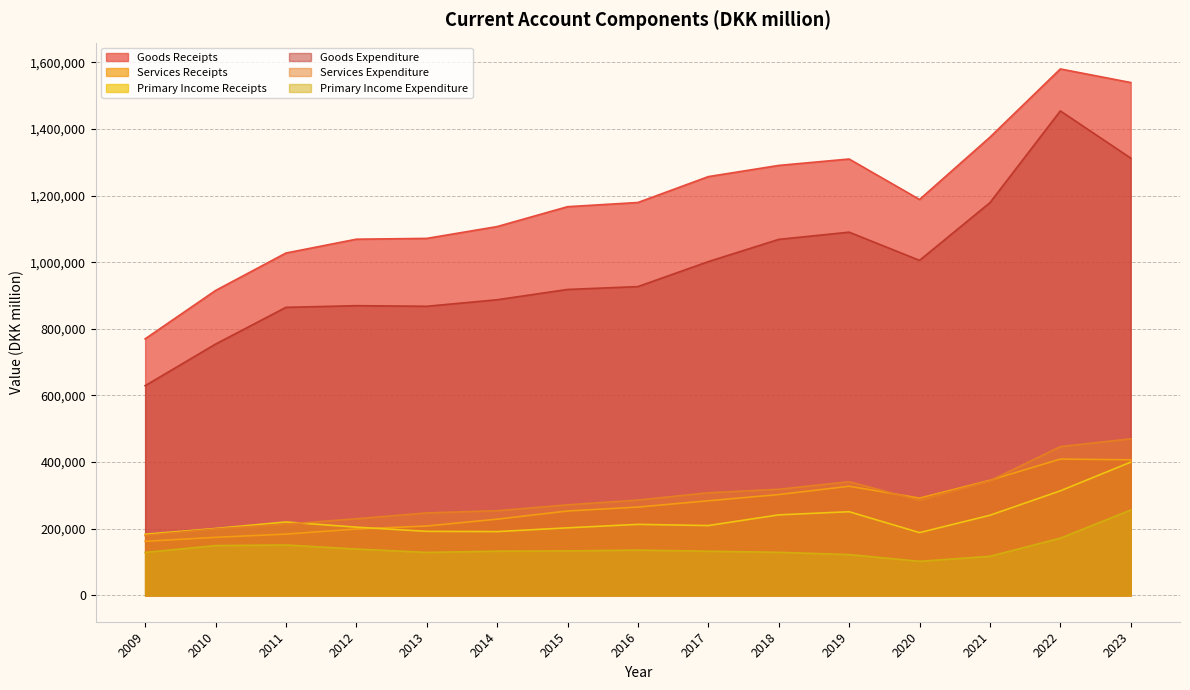

What is the average value of the Primary Income Expenditure series?

142142